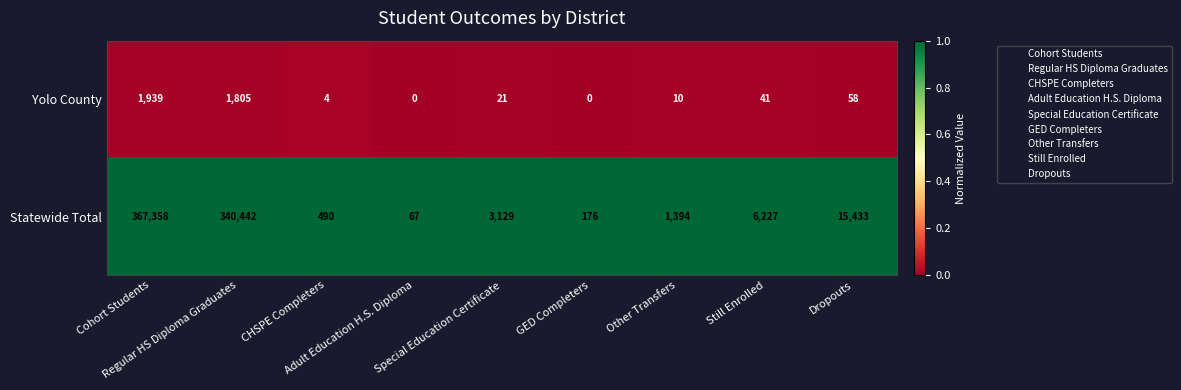

What is the spread (max minus min) of values at Still Enrolled?

6186